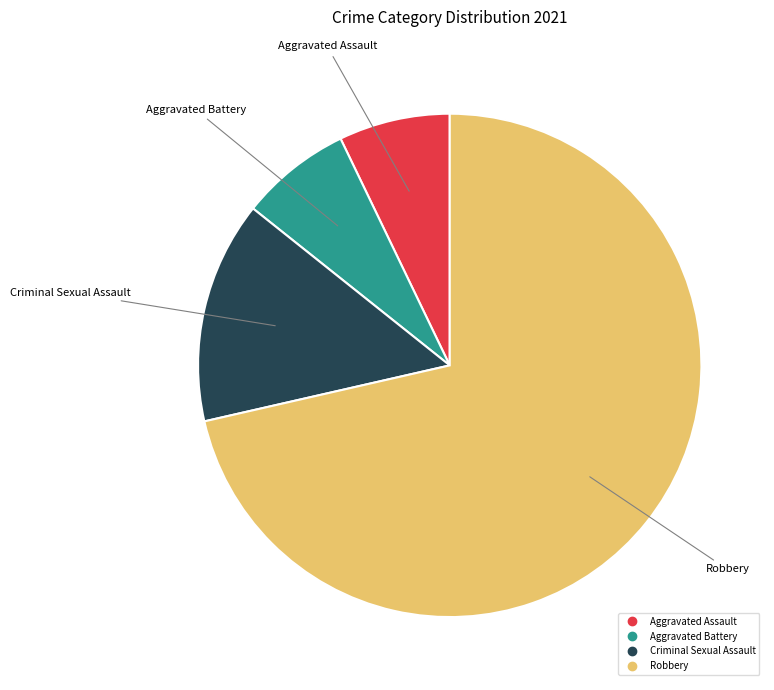

Is there any slice that represents more than half of the pie?

Yes